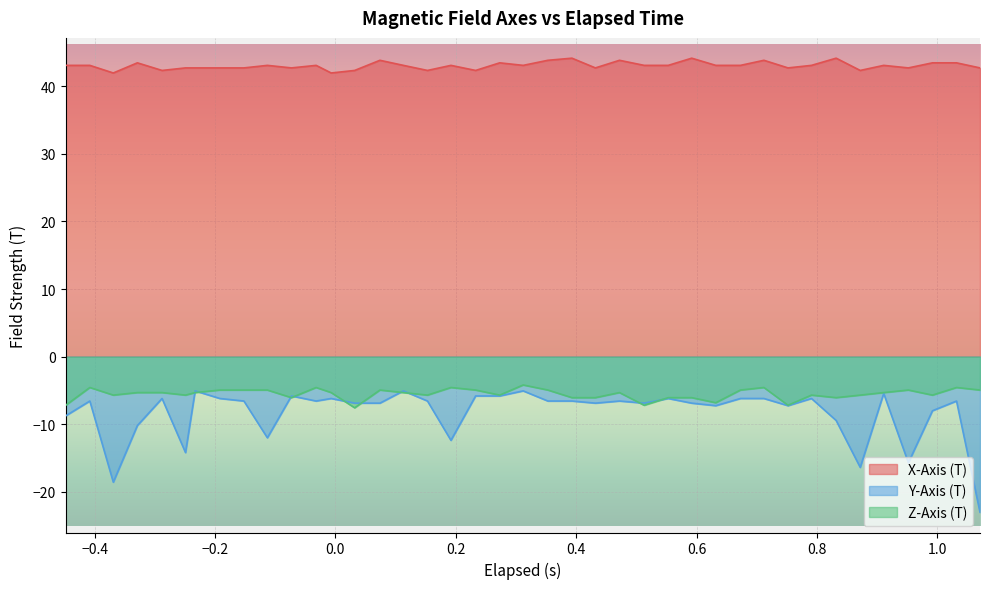

What are all the series names shown in the legend?

X-Axis (T), Y-Axis (T), Z-Axis (T)